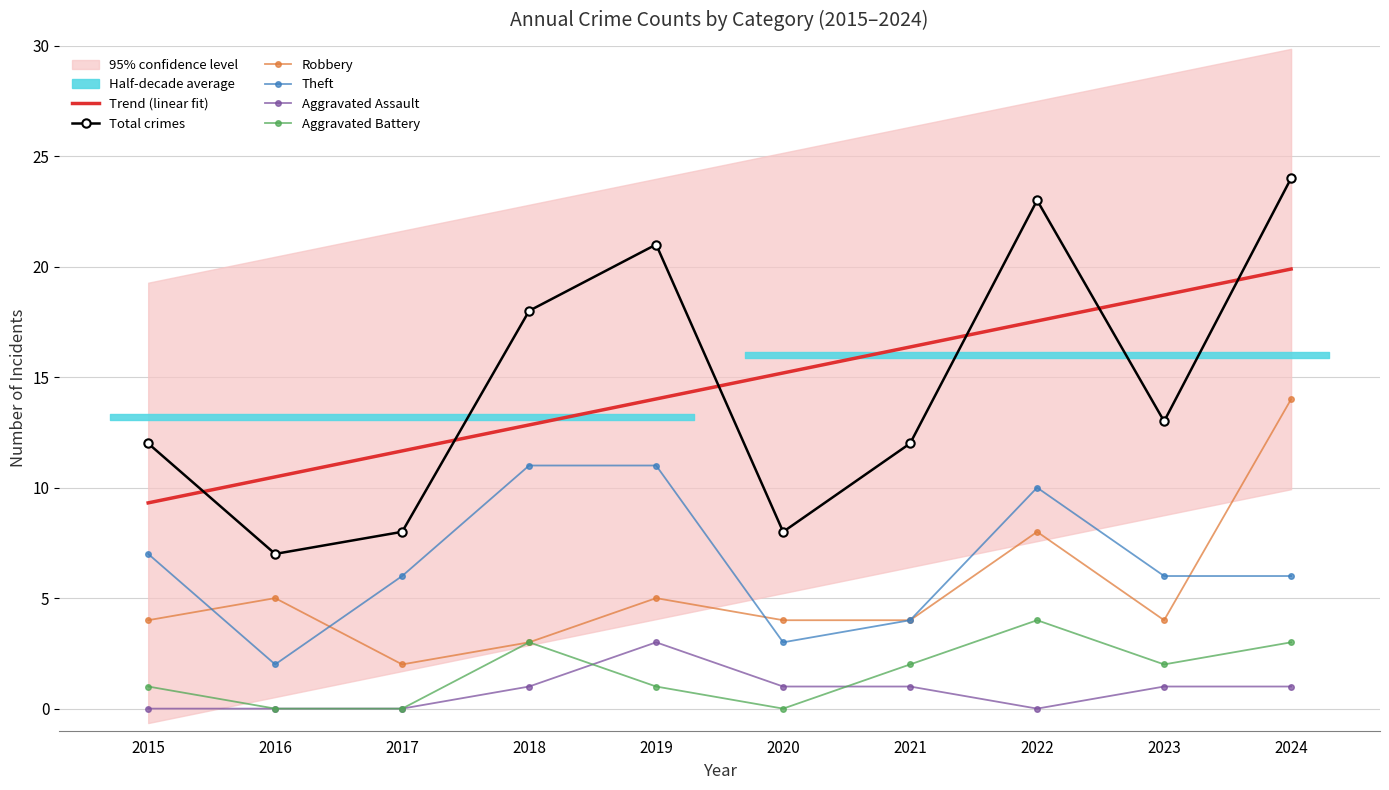

In Total crimes, how many points are lower than both neighbors (excluding endpoints)?

3